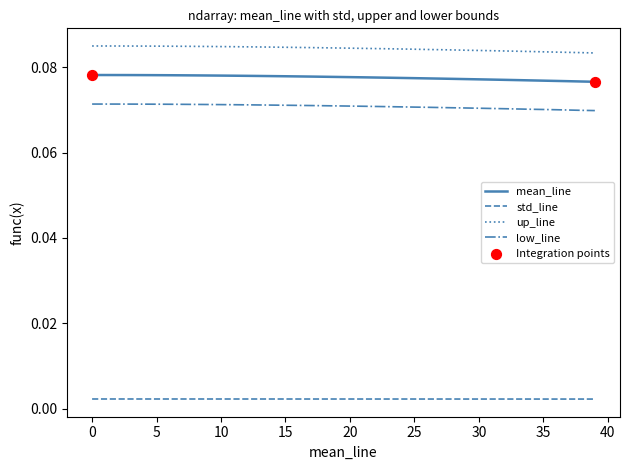

Which series has the largest total across all categories?

up_line